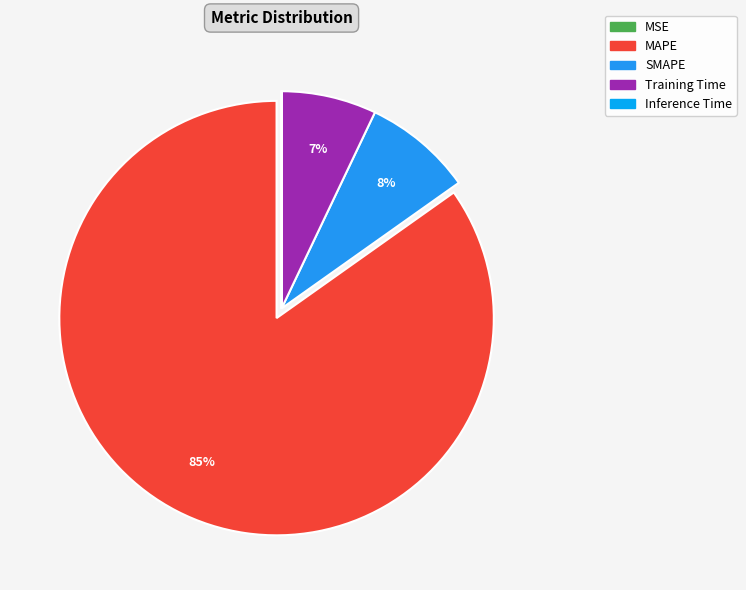

What is the change in value from Training Time to Inference Time?

-1.7